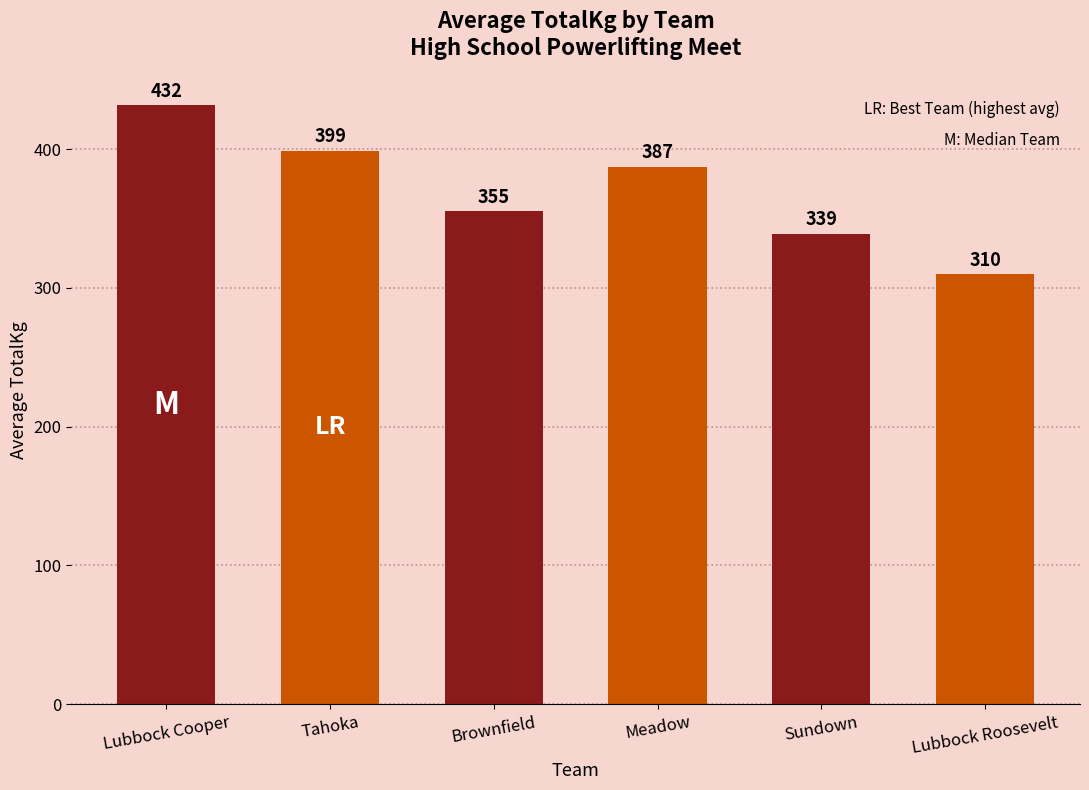

How many data points does each series have?

6